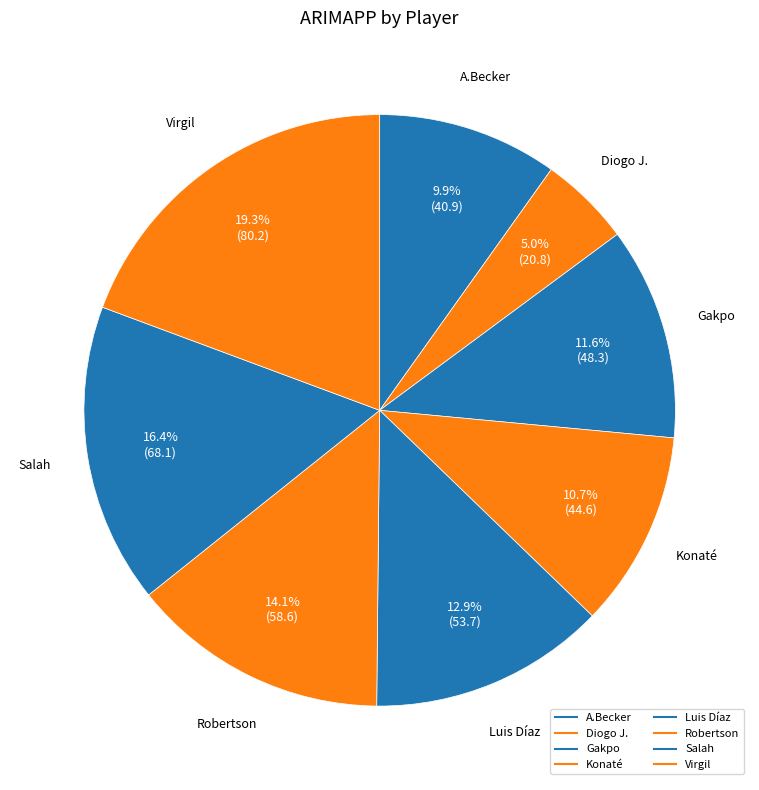

What is the largest slice in the pie chart?

Virgil